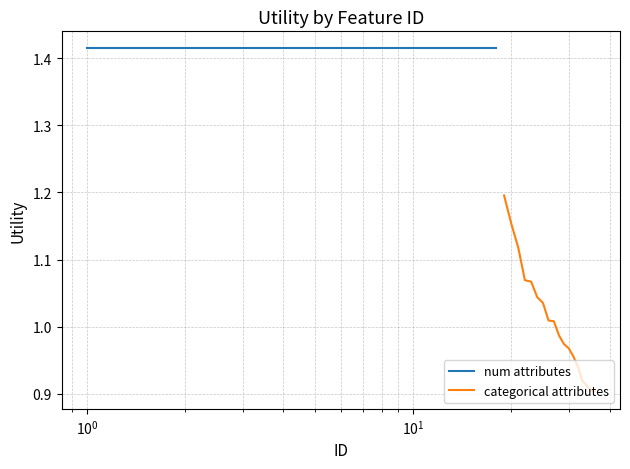

The categorical attributes series shows 1.8 at $\mathdefault{10^{2}}$. True or false?

False